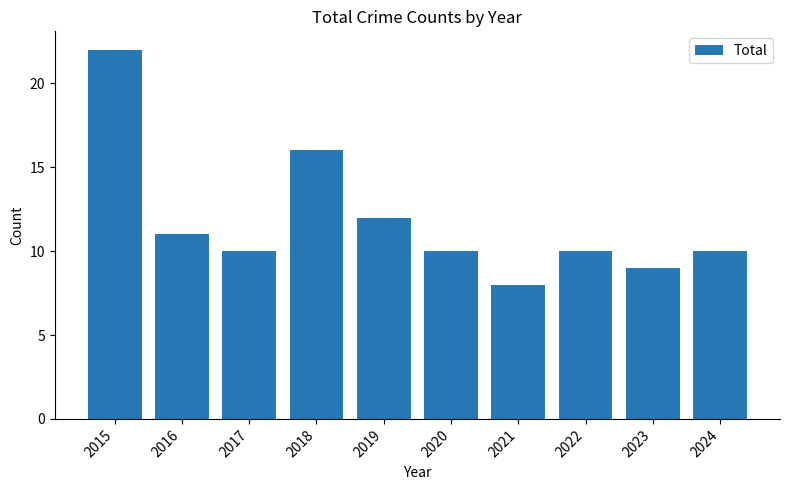

What is the sum of all values?

118